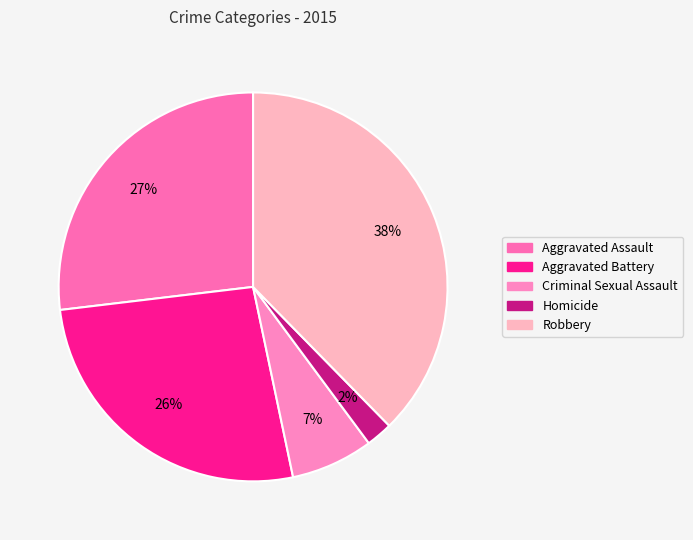

Is there a majority slice in this chart?

No